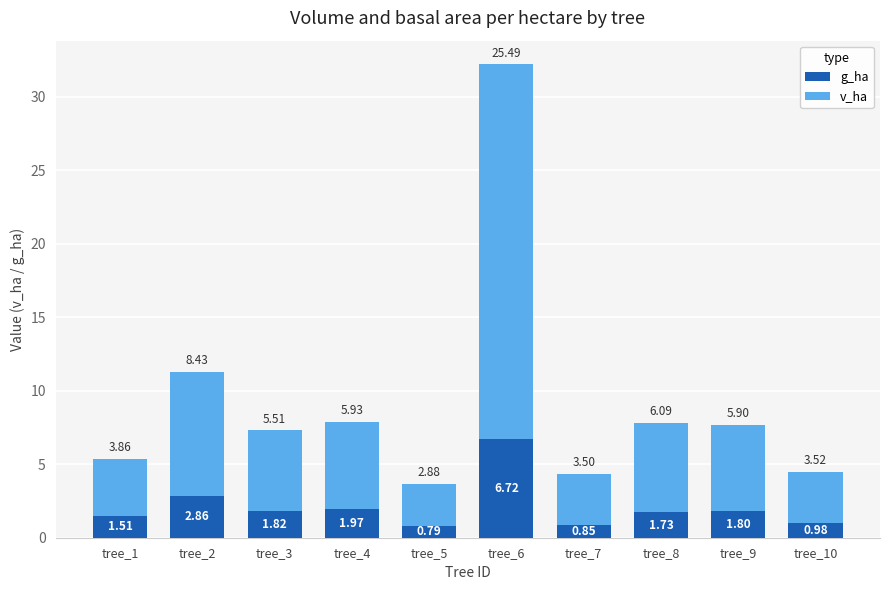

What is the total value across all series at tree_8?

7.8